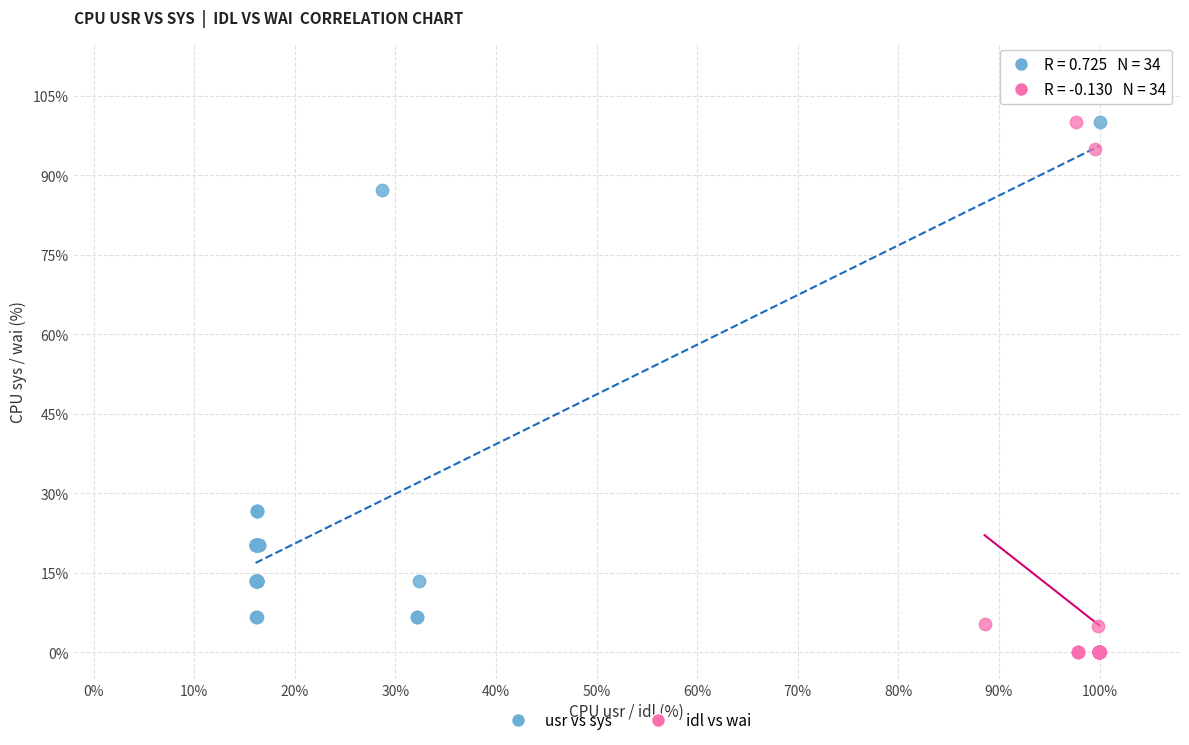

What are all the series names shown in the legend?

usr vs sys, idl vs wai